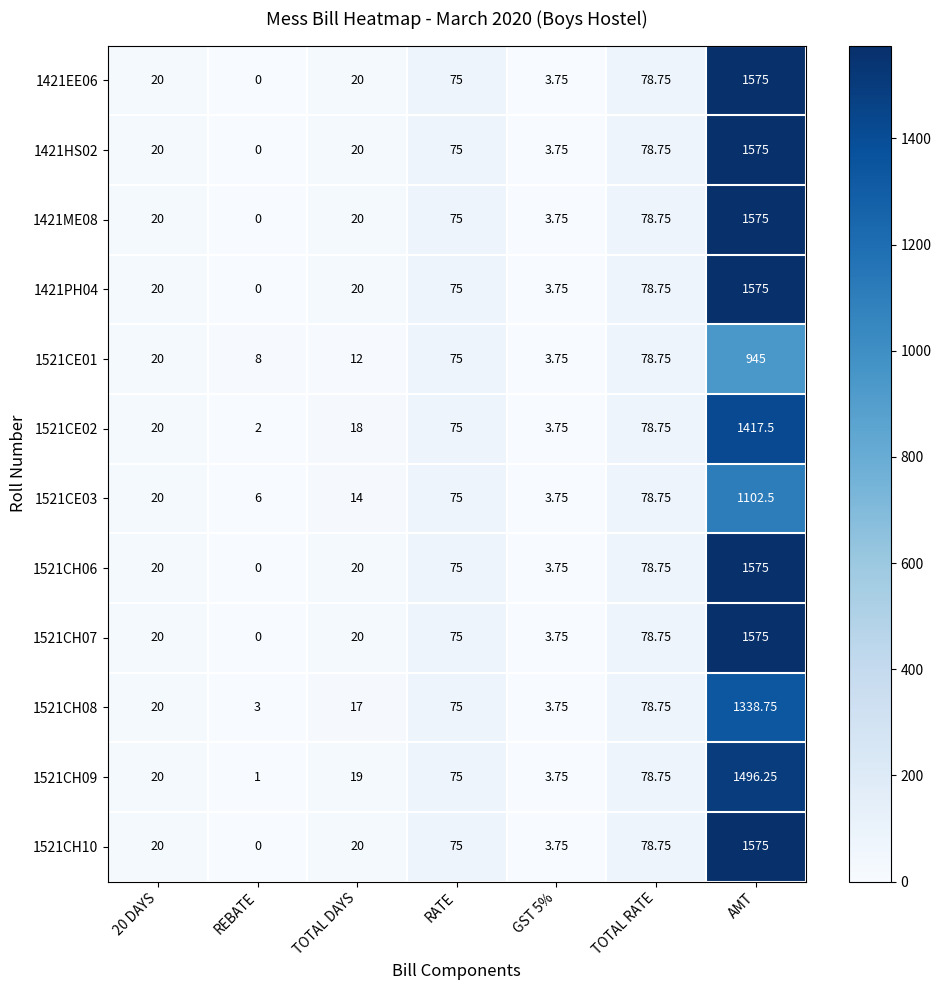

Where is 1421PH04 nearest to the value 787?

TOTAL RATE